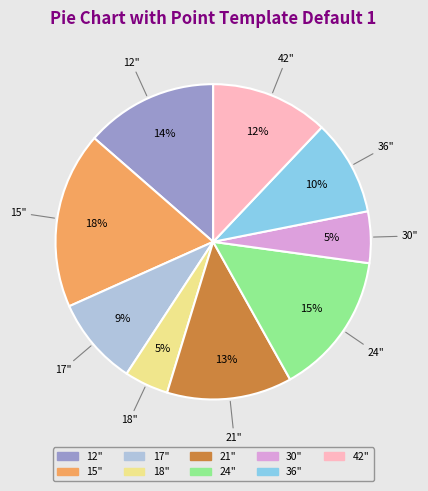

What percentage is the 18" slice, to the nearest percent?

5%